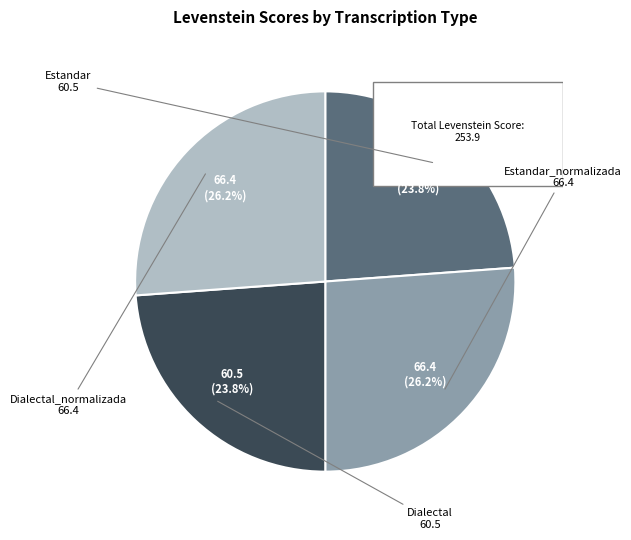

Between Estandar_normalizada and Dialectal_normalizada, which is larger?

Estandar_normalizada